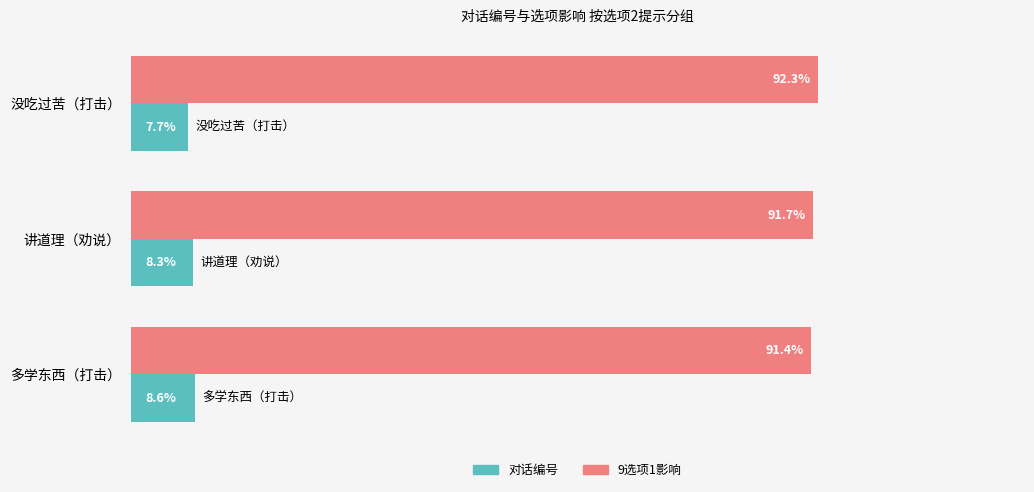

At which label is 9选项1影响 closest to 91?

多学东西（打击）